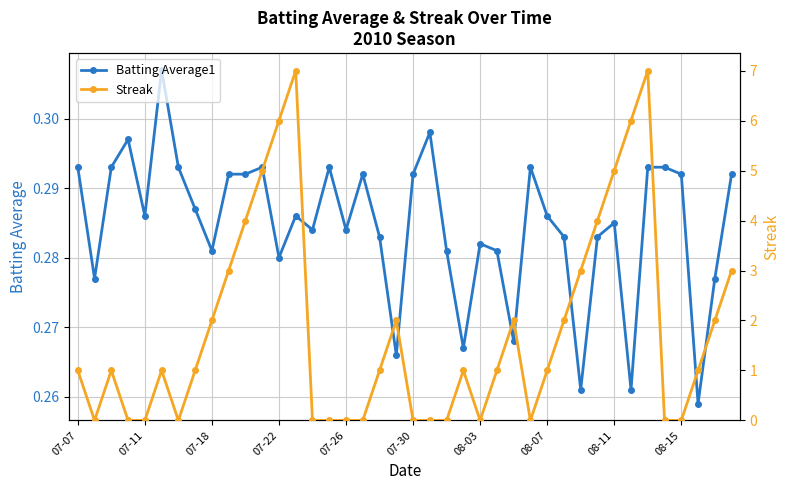

The Batting Average1 series shows 0.1 at 07-22. True or false?

False